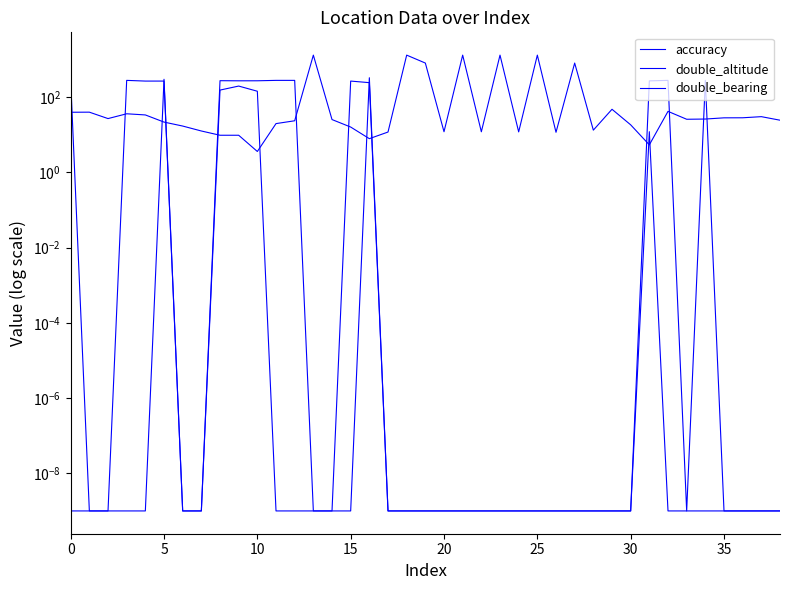

Which has a higher value, 29 or 37?

29